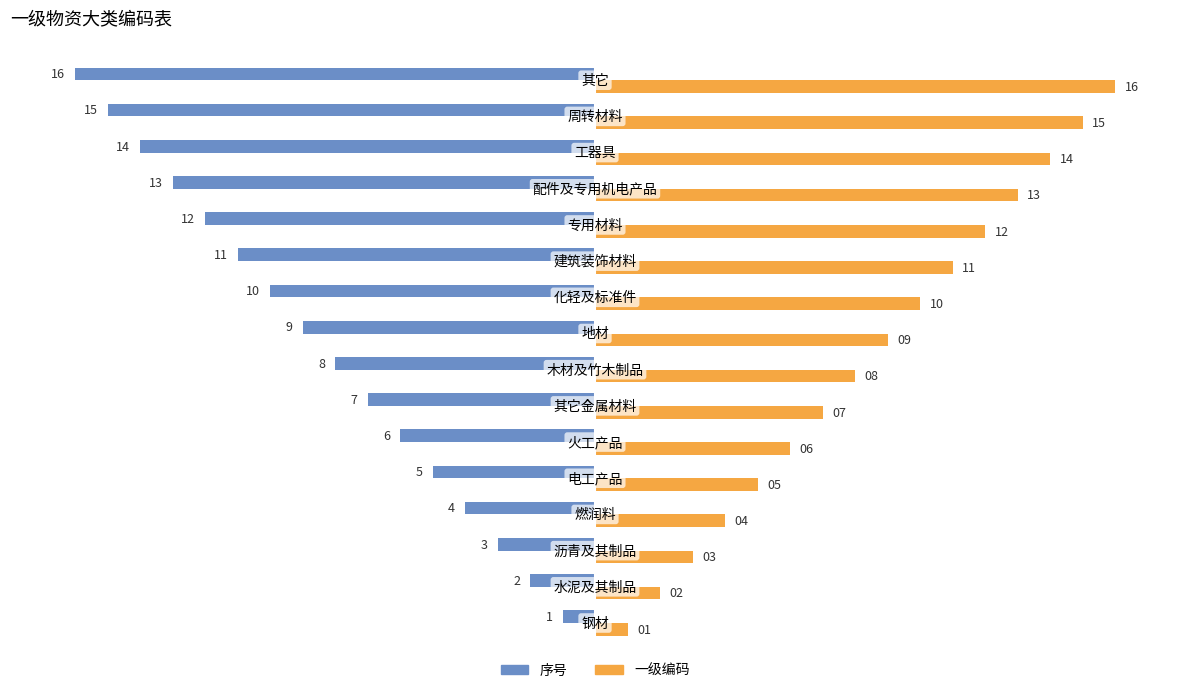

What is the sum of all 序号 values?

-136